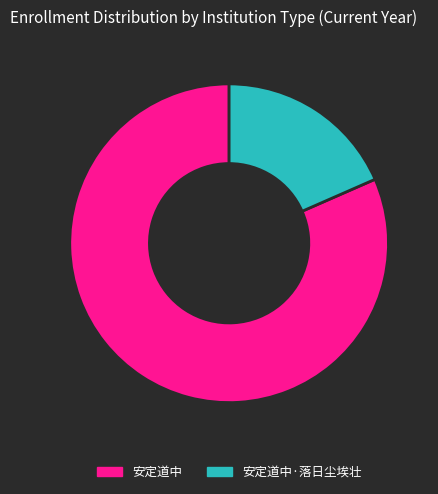

What is the largest slice in the pie chart?

安定道中